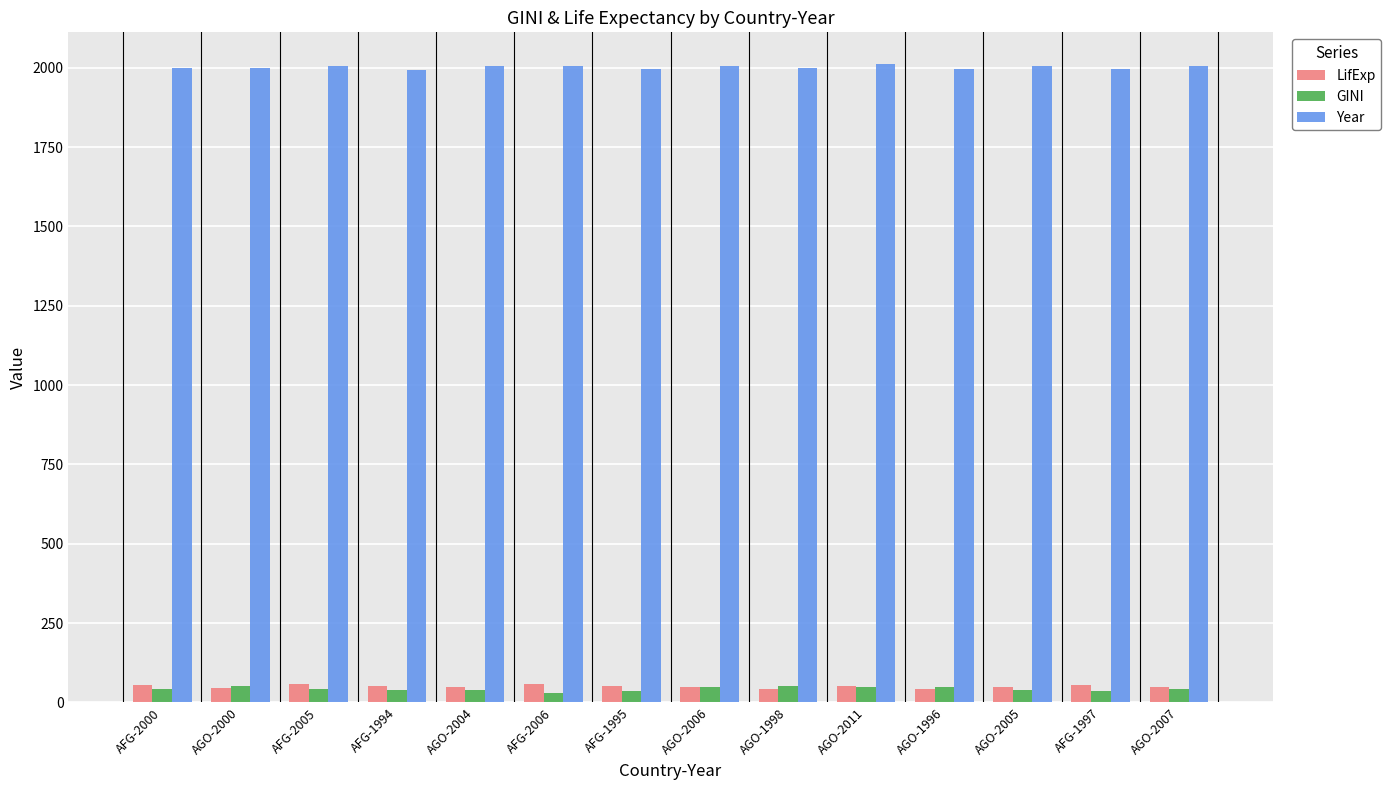

What is the total value across all series at AGO-1998?

2092.4